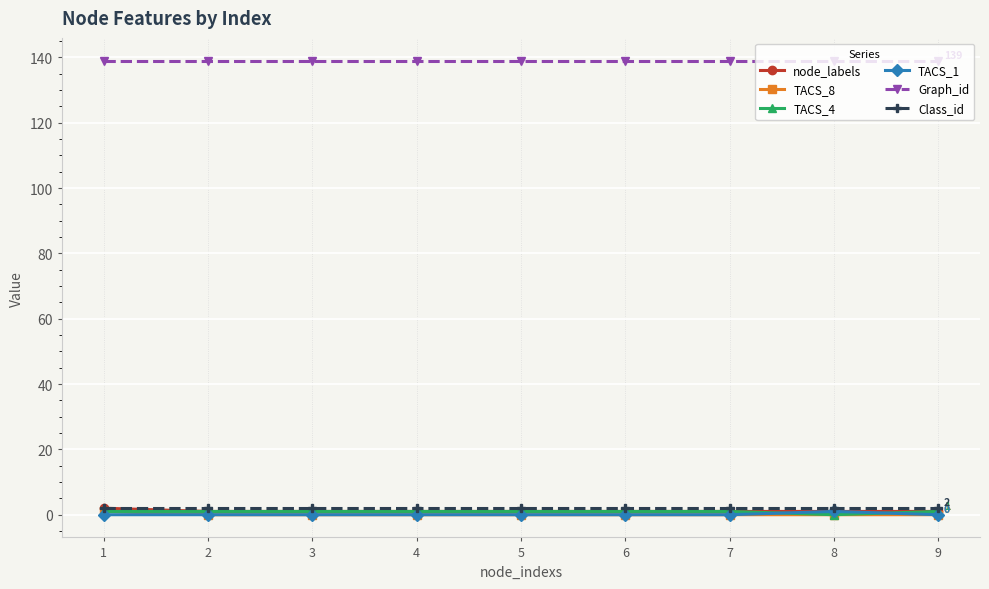

What is the greatest value displayed?

139